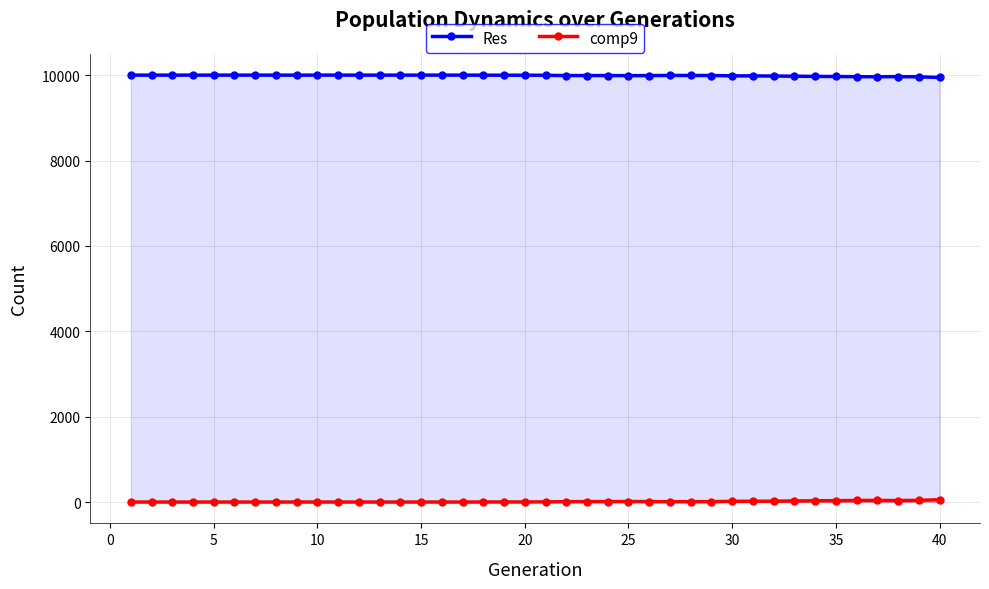

Read the Res value at 22, to the nearest 10.

9990